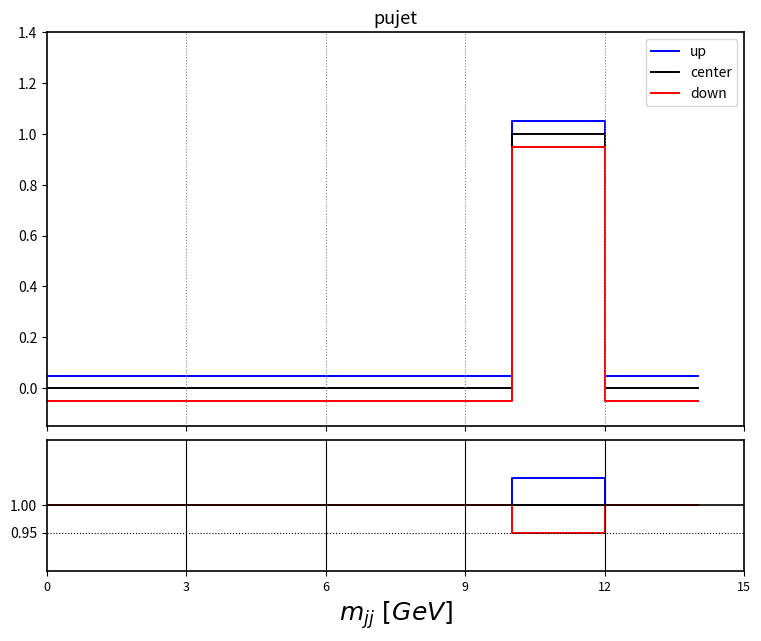

Between 6 and 0, which is larger?

6